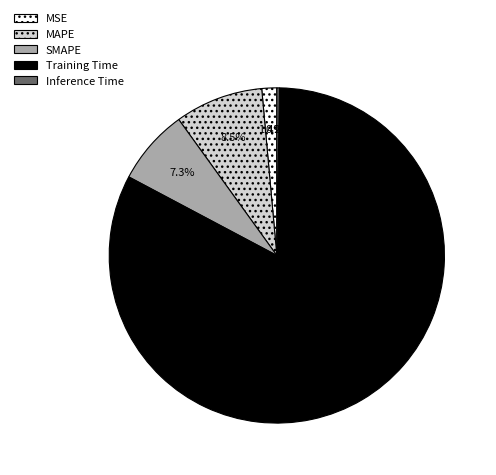

Is there any slice that represents more than half of the pie?

Yes